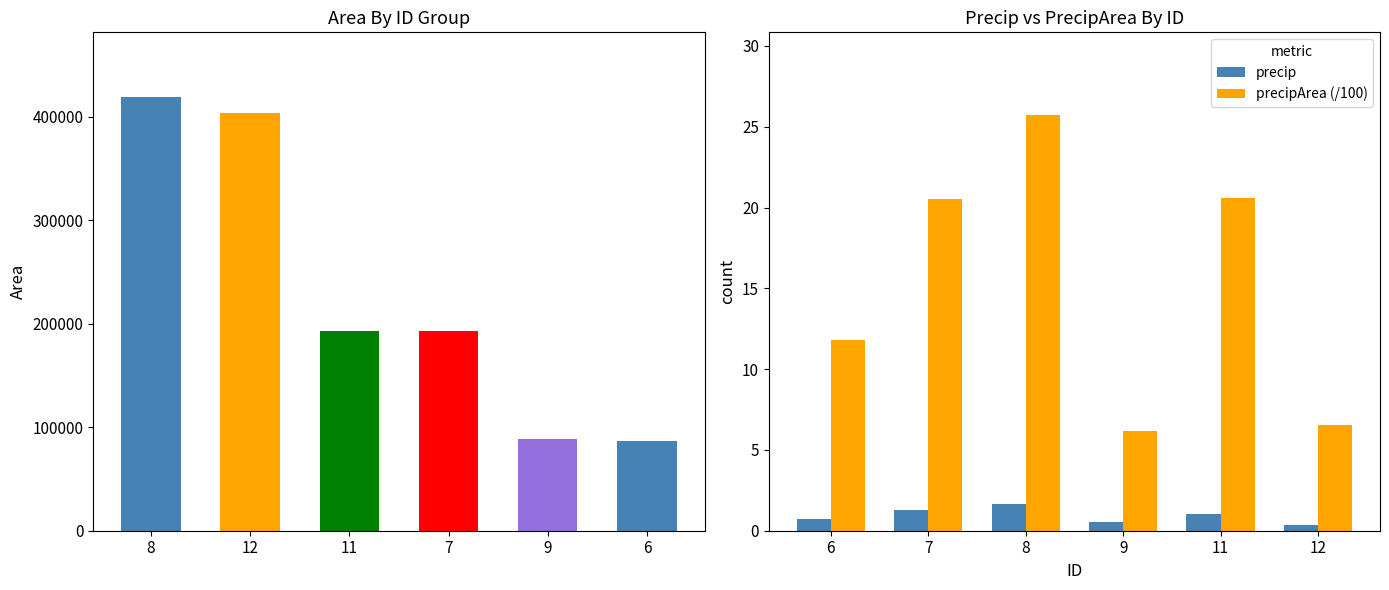

What are all the series names shown in the legend?

precip, precipArea (/100)